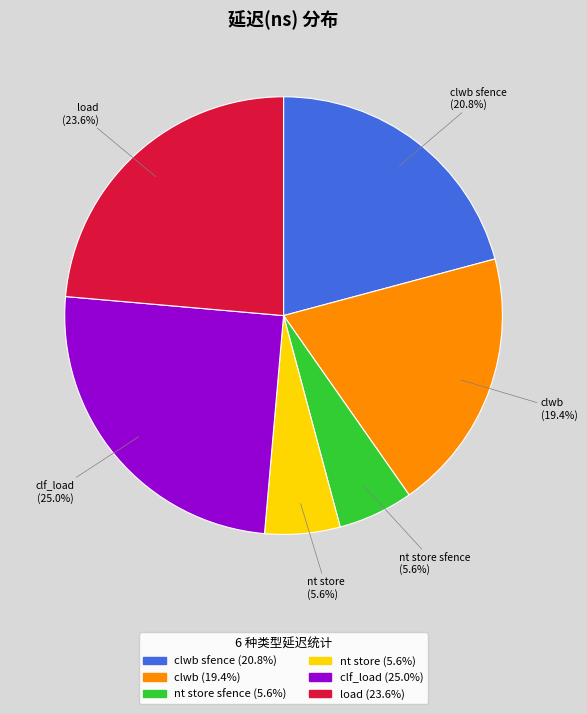

Combined, do clf_load and load account for over 50%?

No